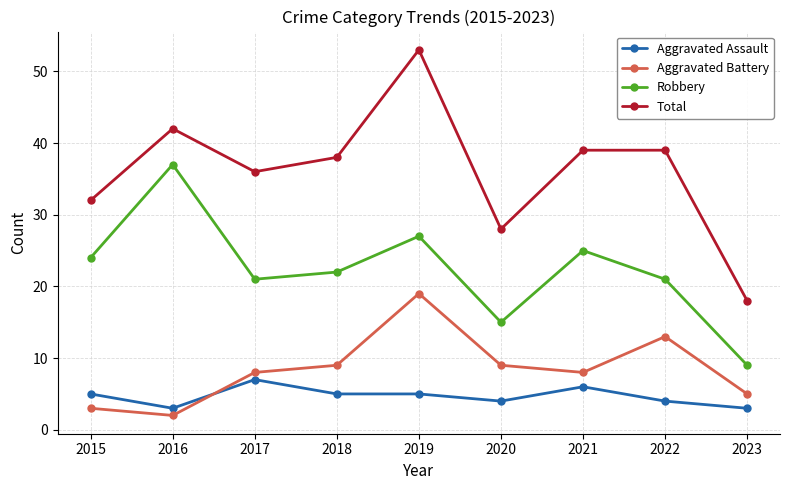

At which category does Total reach its first local peak?

2016